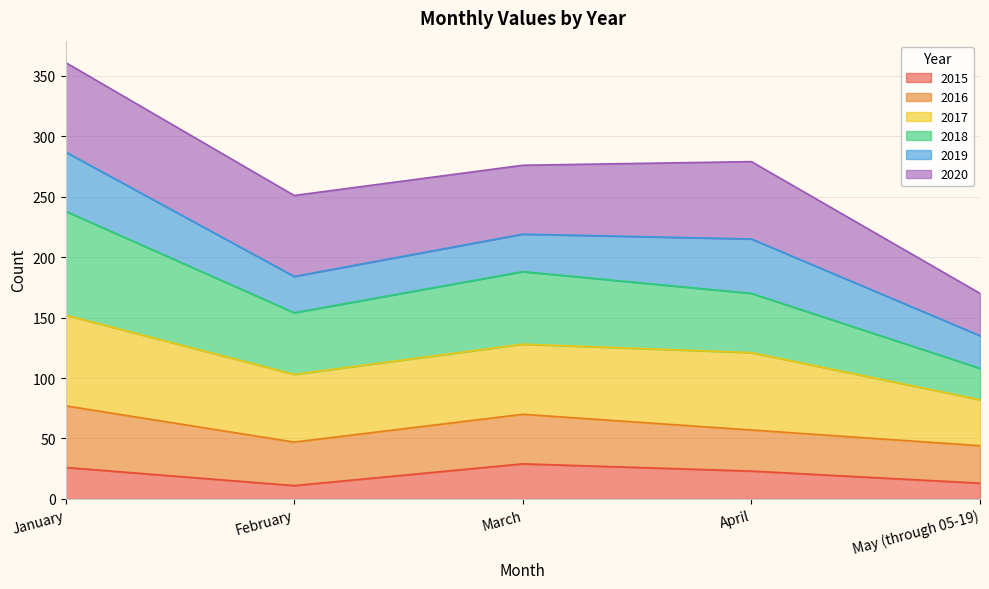

Where is 2015 nearest to the value 20?

April